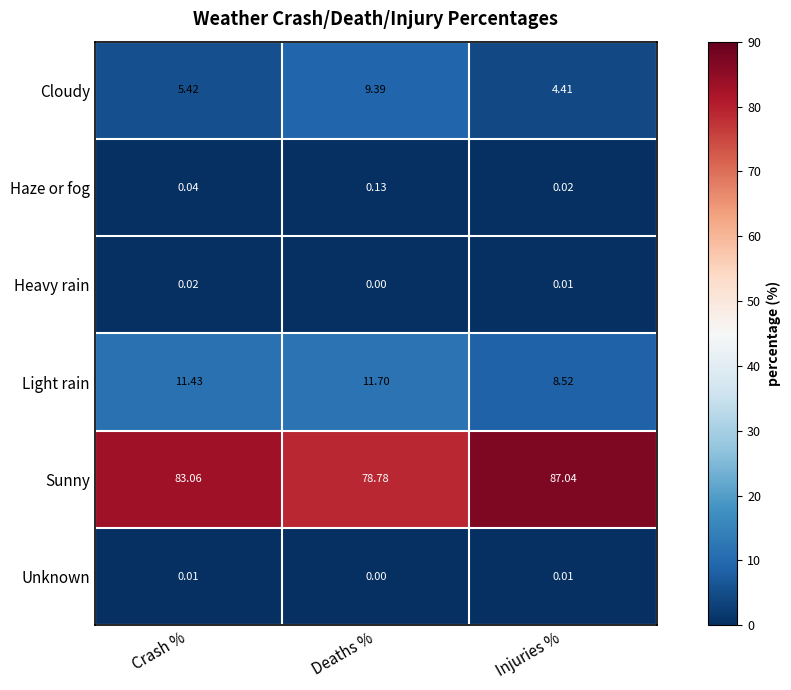

Which series has the largest range (max minus min)?

Sunny